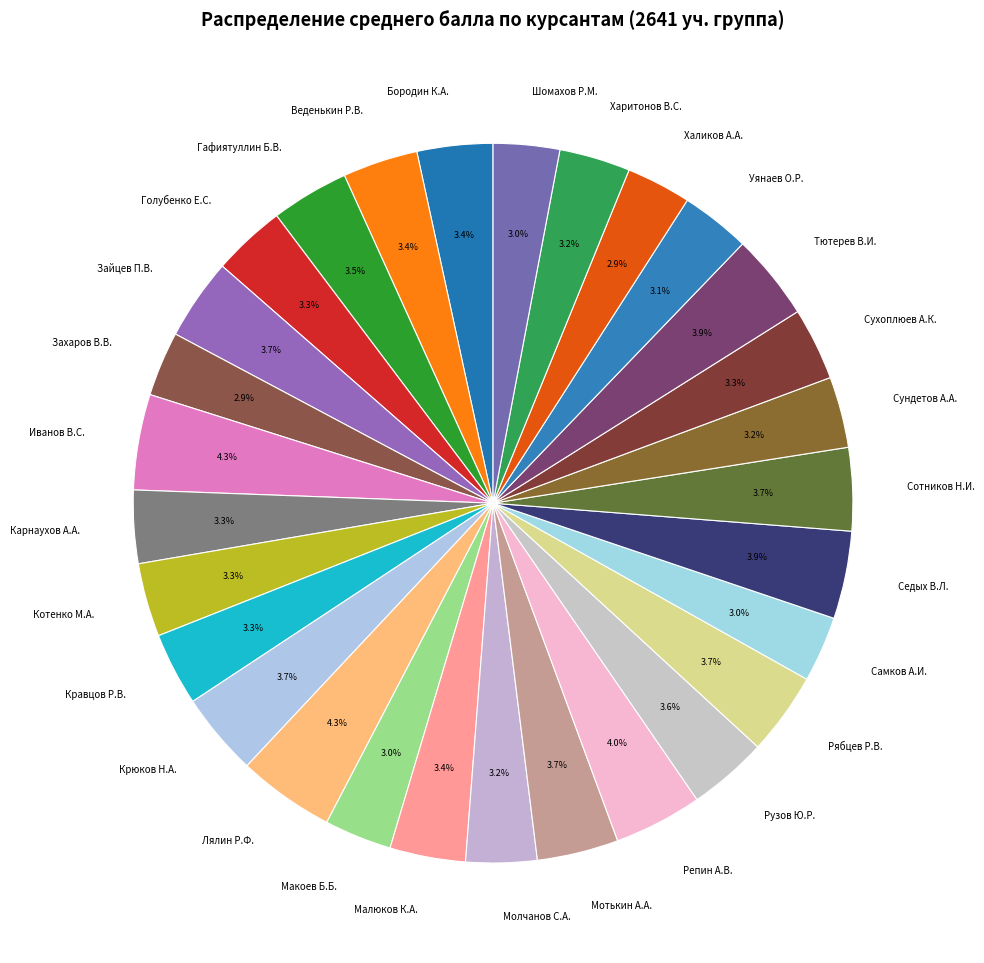

To the nearest percent, what percentage of the pie is Зайцев П.В.?

4%